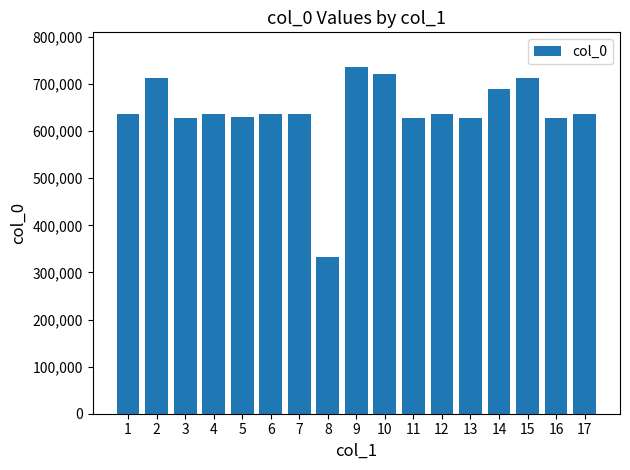

What is the difference between the values at 5 and 9?

106106